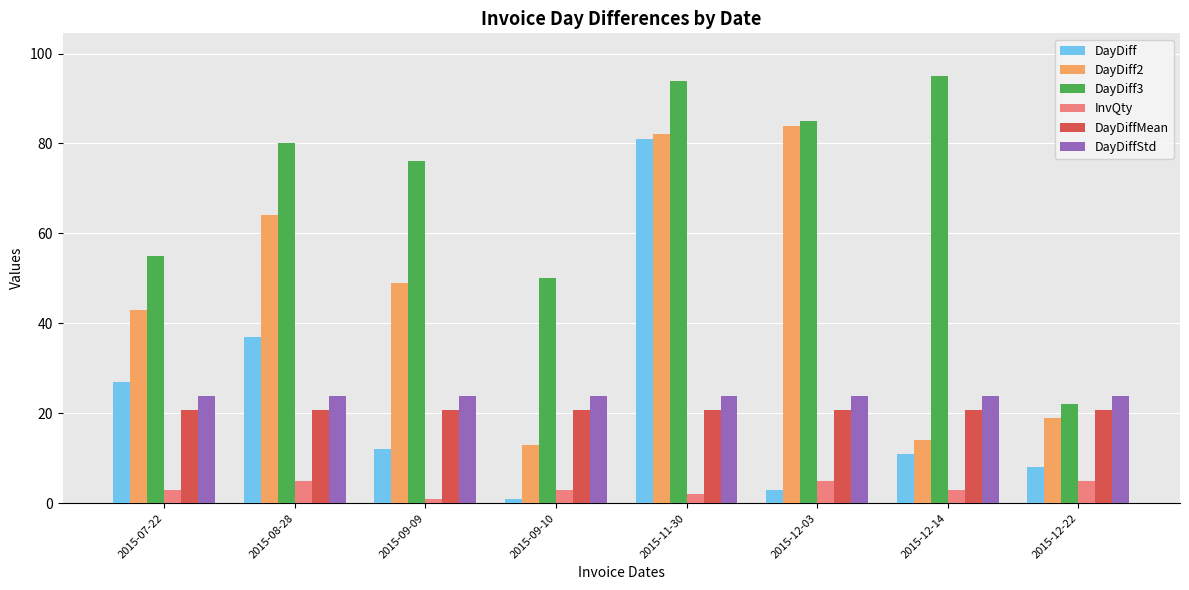

Which series changed the most between 2015-08-28 and 2015-11-30?

DayDiff